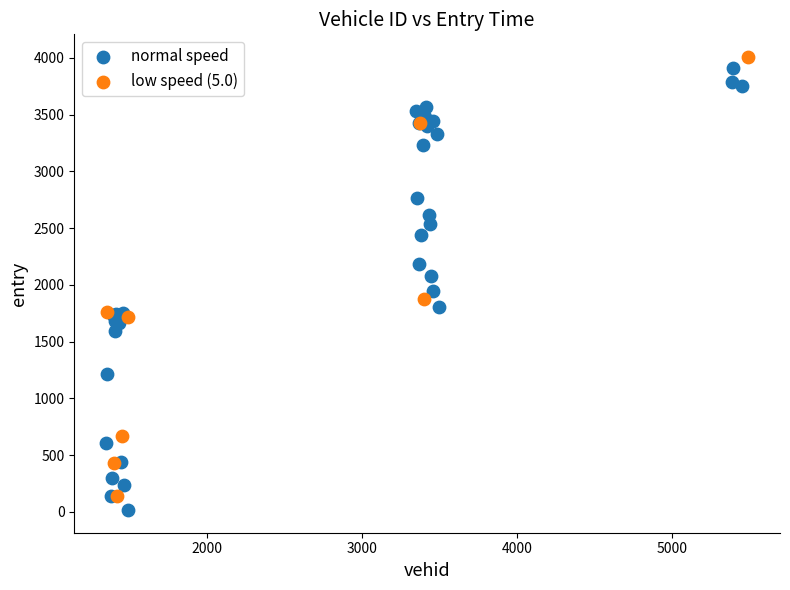

What are all the series names shown in the legend?

normal speed, low speed (5.0)